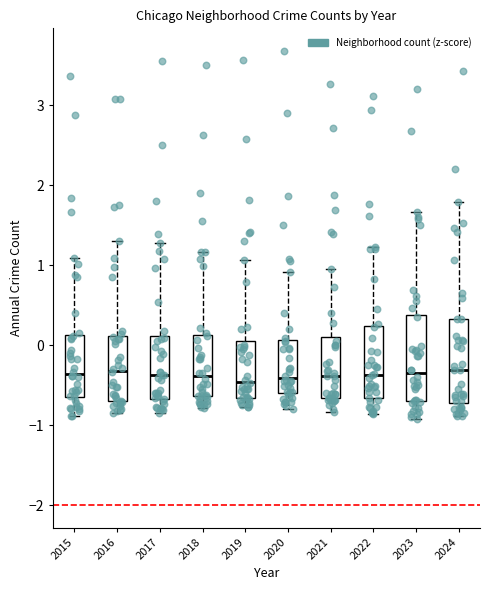

Reading left to right, read every box against the y-axis: the position of its median line, the range the box covers, and the ends of its whiskers. The values are not printed on the chart, so give them approximately, as read against the axis.

2015: median -0.4, box -0.6 to 0.1, whiskers -0.9 to 1.1
2016: median -0.3, box -0.7 to 0.1, whiskers -0.9 to 1.3
2017: median -0.4, box -0.7 to 0.1, whiskers -0.8 to 1.3
2018: median -0.4, box -0.6 to 0.1, whiskers -0.8 to 1.2
2019: median -0.5, box -0.7 to 0.1, whiskers -0.8 to 1.1
2020: median -0.4, box -0.6 to 0.1, whiskers -0.8 to 0.9
2021: median -0.4, box -0.7 to 0.1, whiskers -0.8 to 1.0
2022: median -0.4, box -0.7 to 0.2, whiskers -0.9 to 1.2
2023: median -0.4, box -0.7 to 0.4, whiskers -0.9 to 1.7
2024: median -0.3, box -0.7 to 0.3, whiskers -0.9 to 1.8